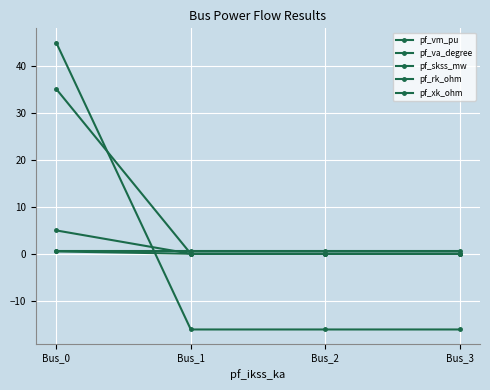

How many lines are shown in the chart?

5